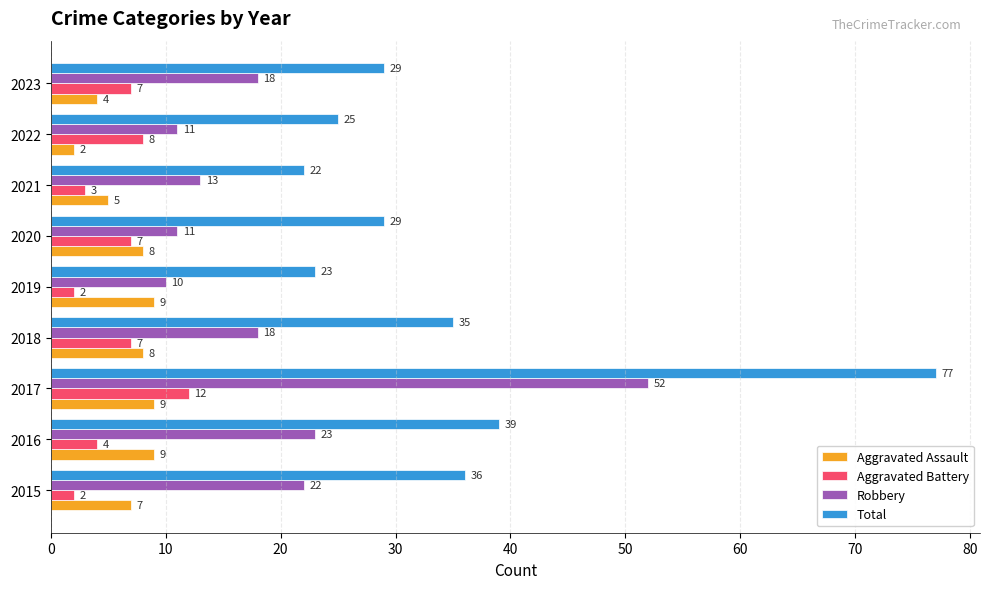

Which category has the lowest value in the Total series?

2021